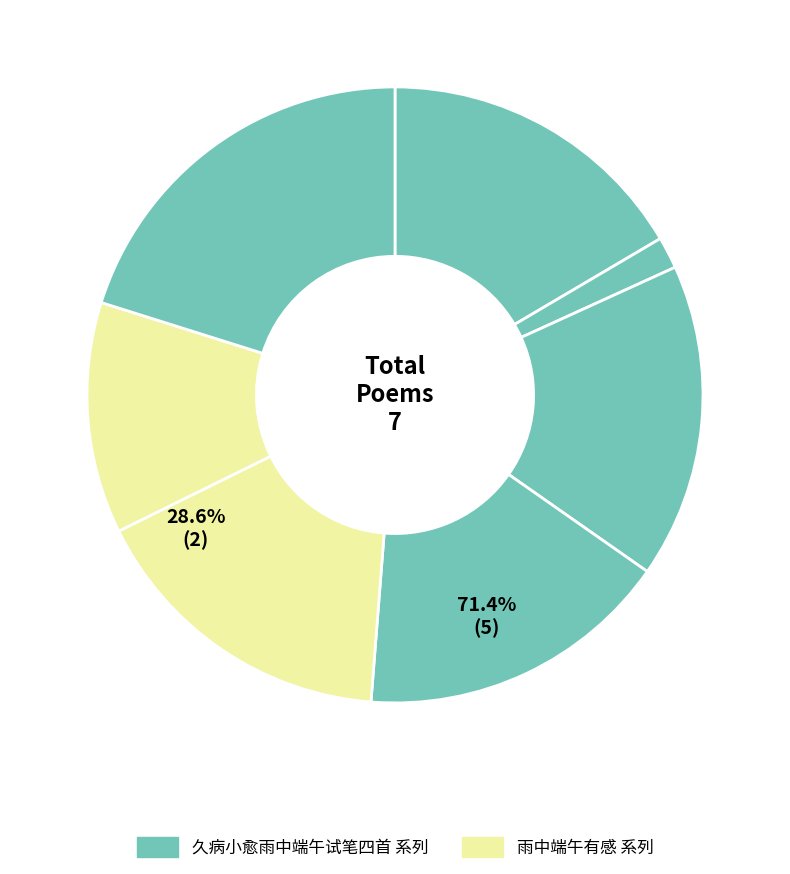

Which category has the biggest portion of the pie?

久病小愈雨中端午试笔四首